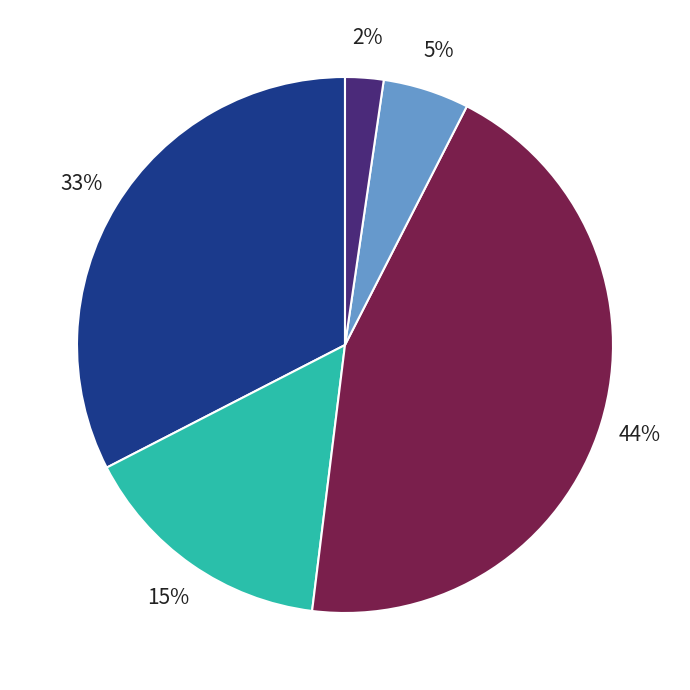

Is there a majority slice in this chart?

No